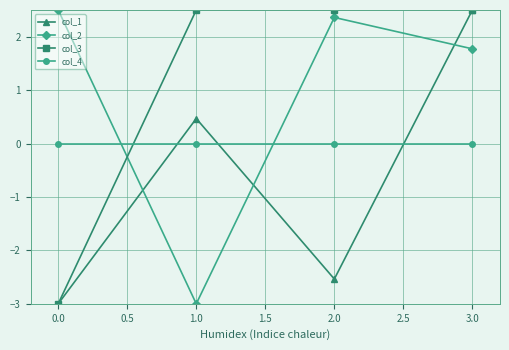

Does the chart display data point markers on the line(s)?

Yes